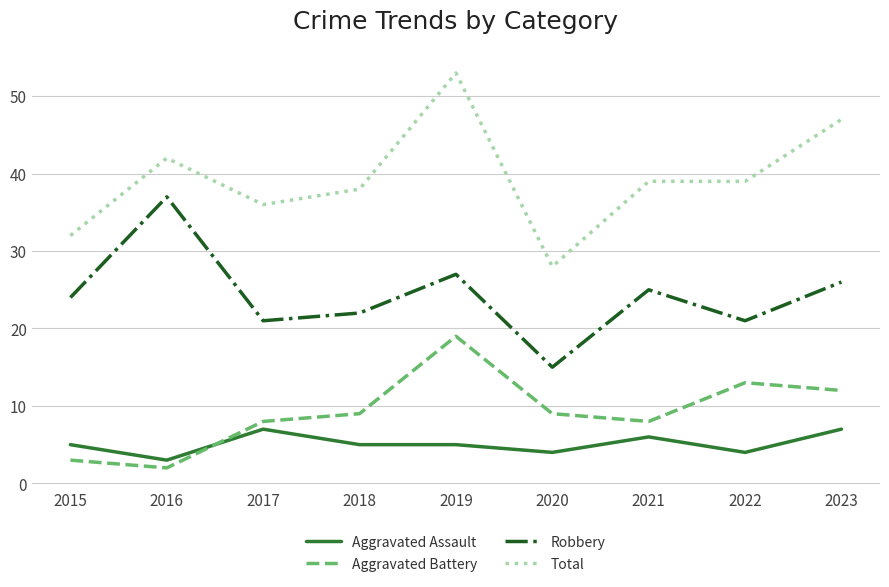

At which category is the sum across all series the highest?

2019